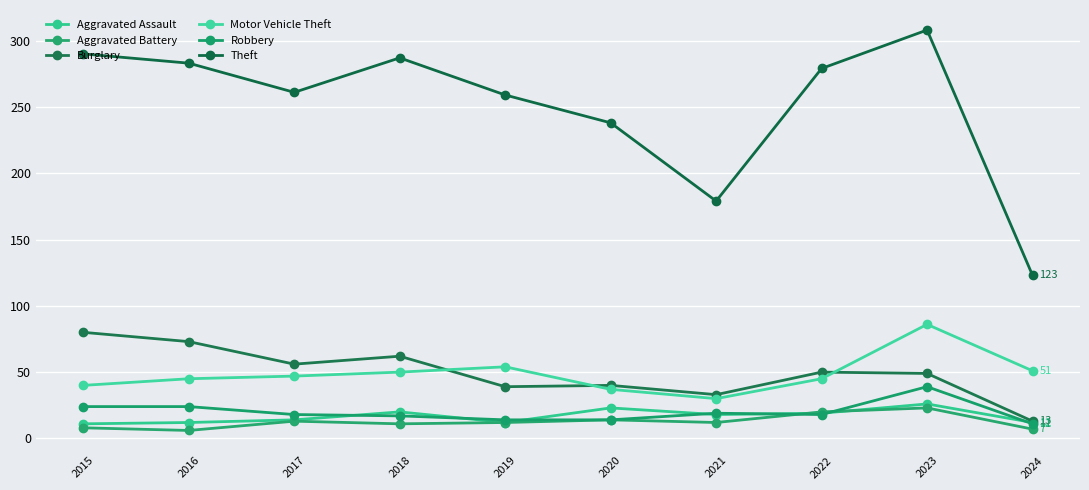

What is the highest value of the Robbery series?

39